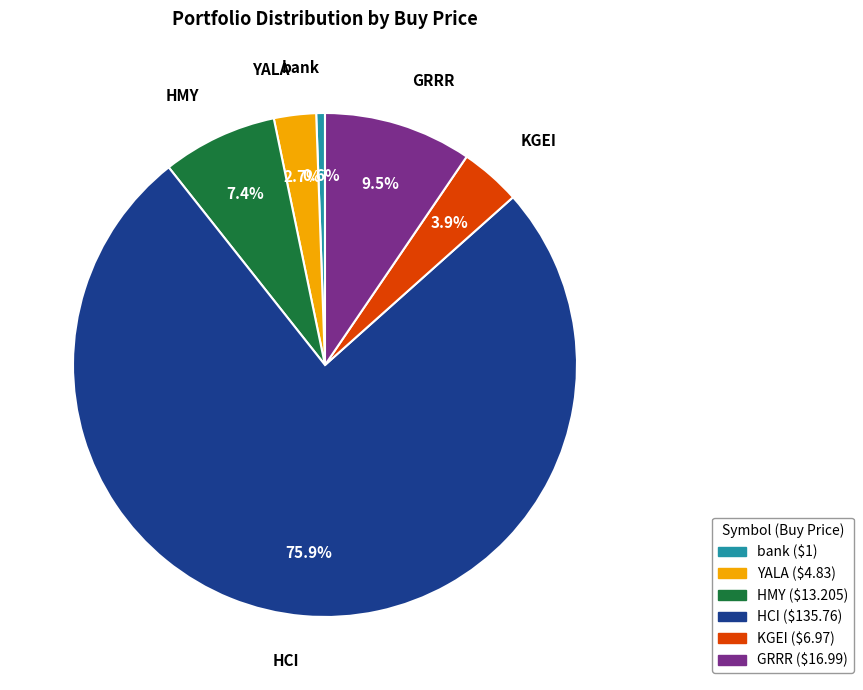

To the nearest percent, what is the difference between the largest and smallest slice percentages?

75%